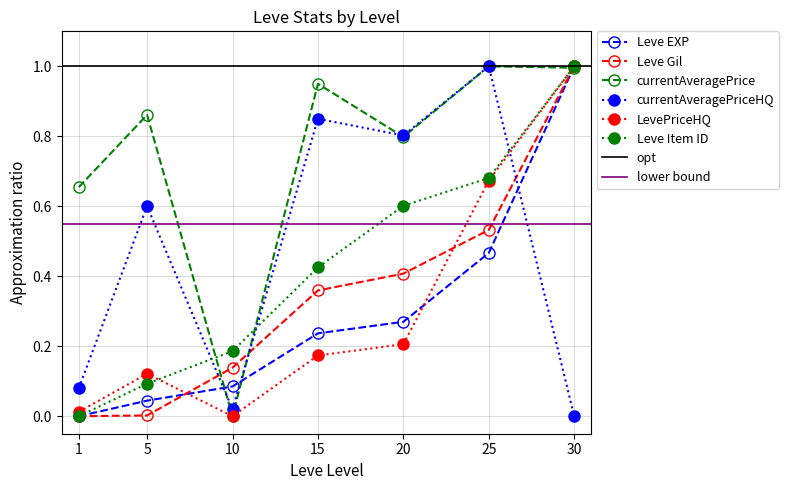

How many lines are shown in the chart?

6